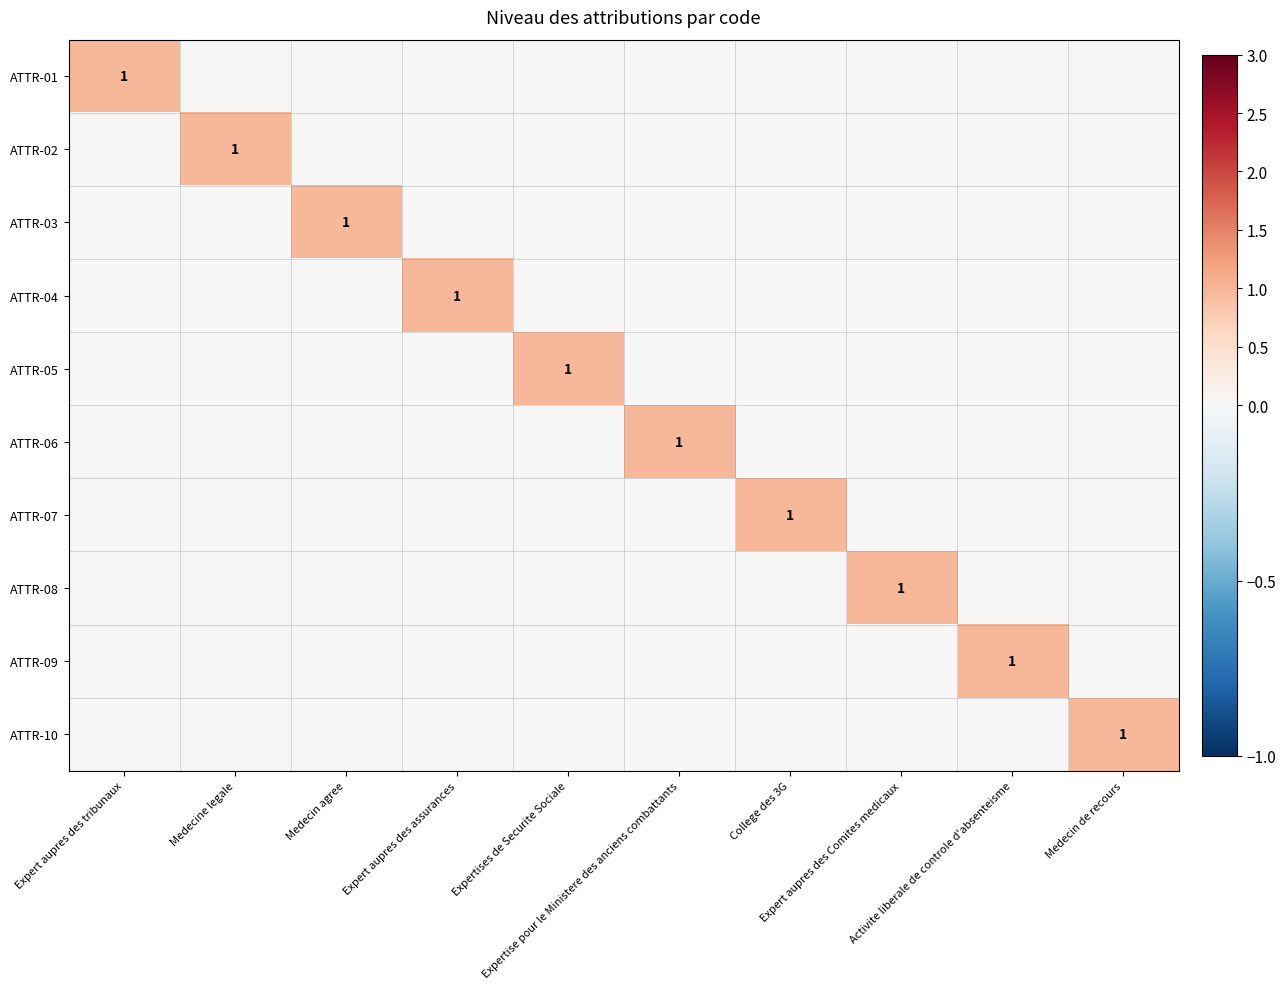

At how many categories does at least one series exceed 0?

10